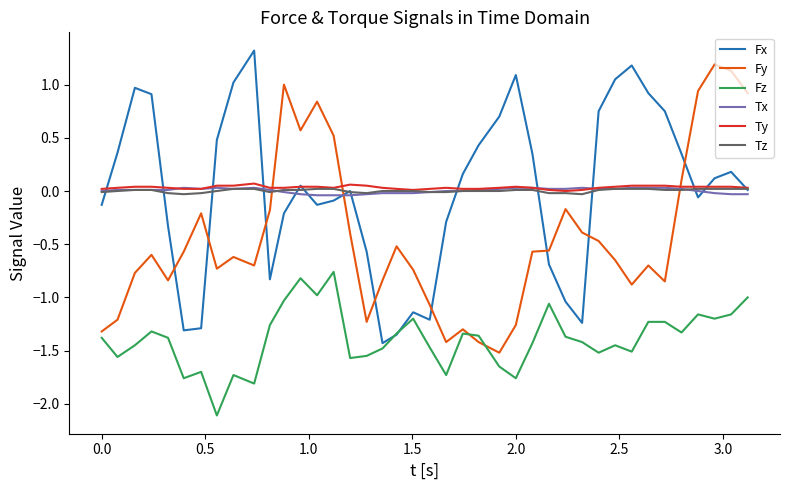

True or false: Fx and Tx intersect in this chart.

True